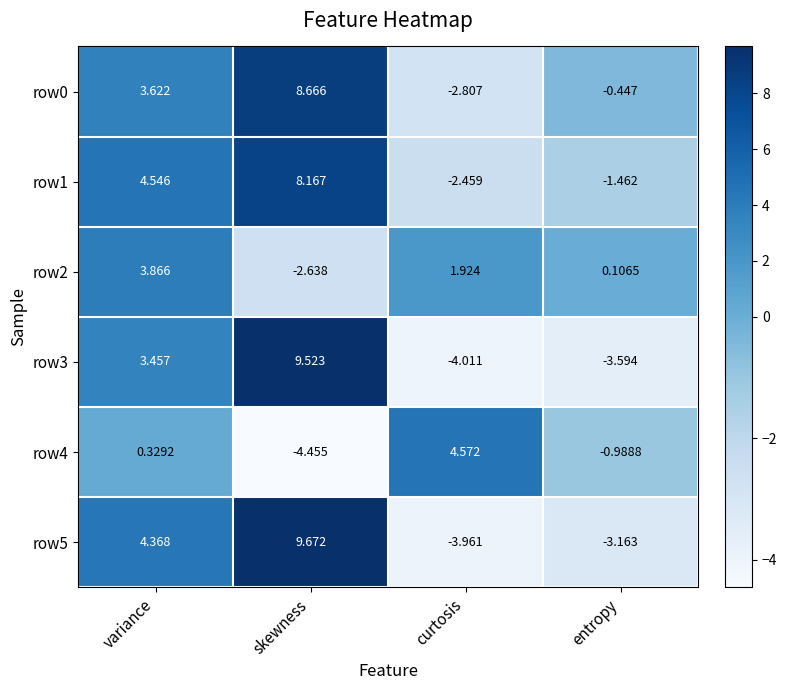

Where does the row3 series first go above 3?

variance